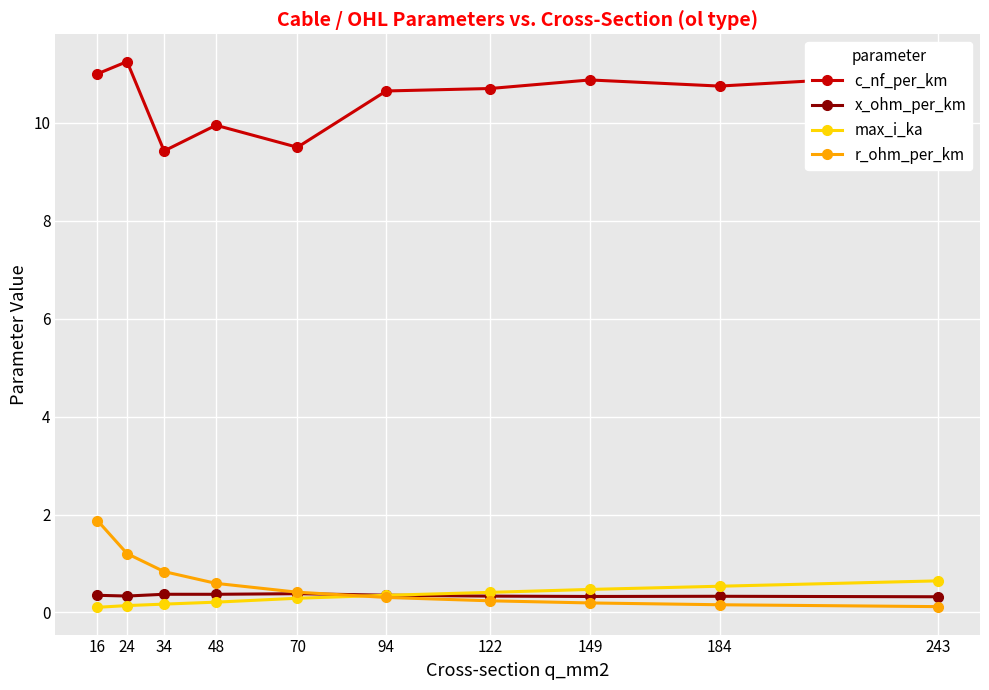

True or false: c_nf_per_km has a value of 2.4 at 122.

False